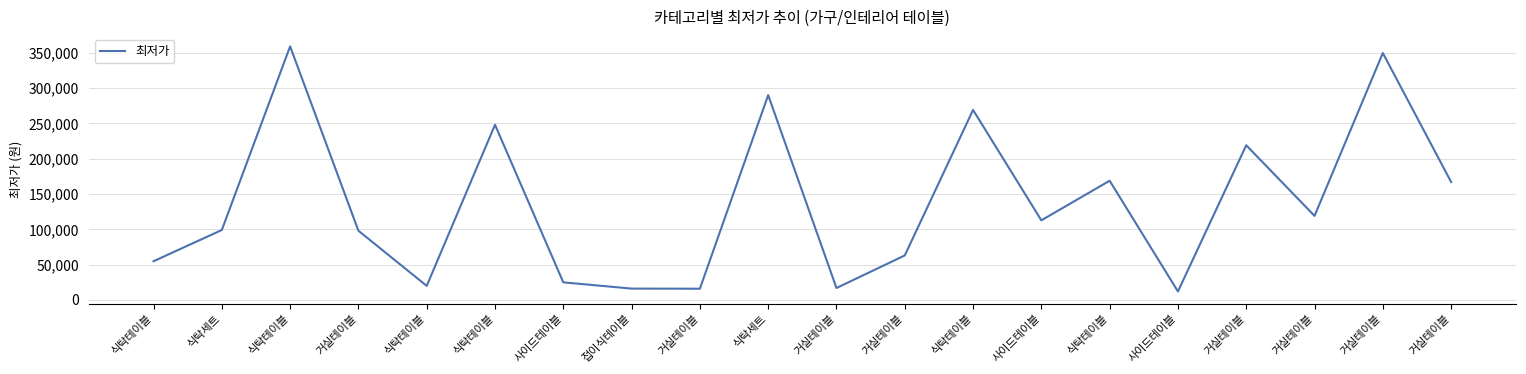

Is this an area chart (filled region under the line)?

No